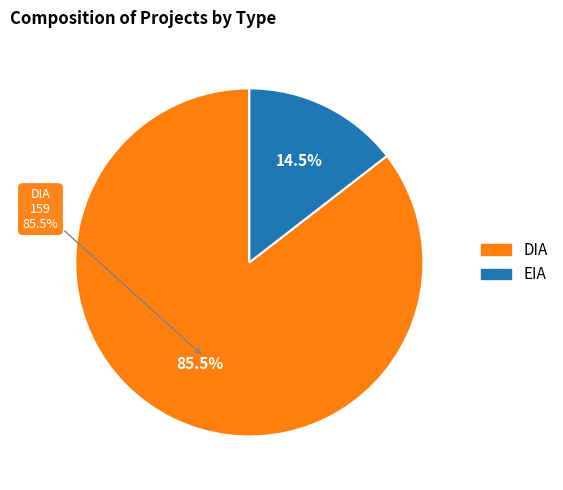

Between EIA and DIA, which is larger?

DIA